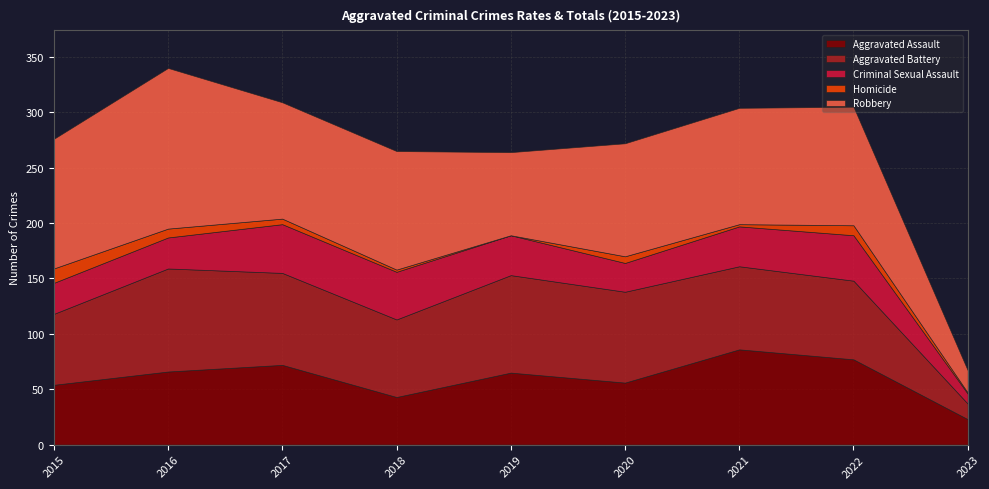

Which series has the widest spread of values?

Robbery